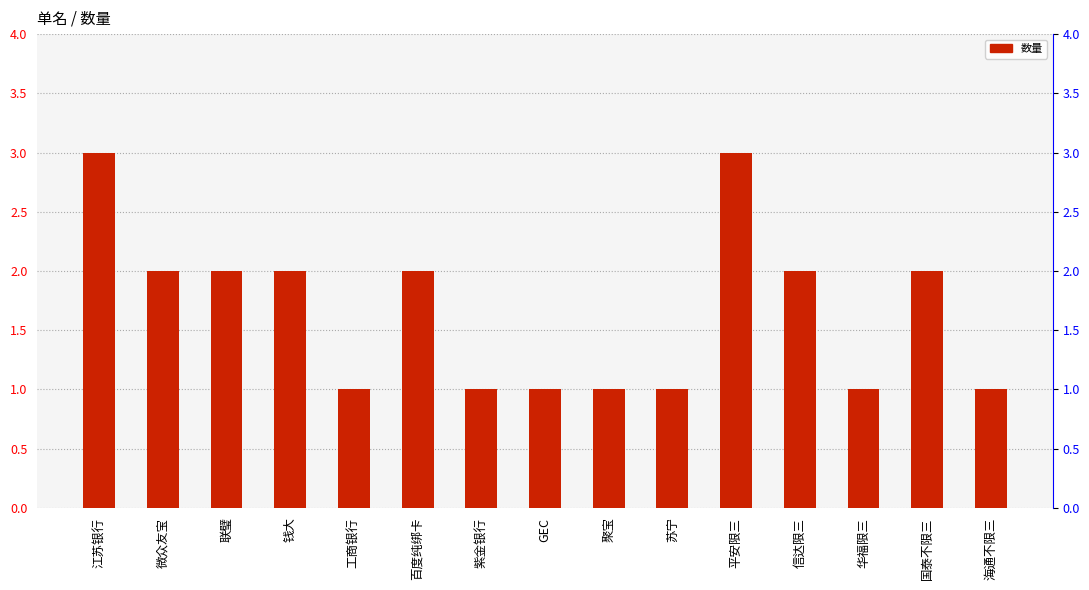

What is the value of the 12th bar from the left?

2